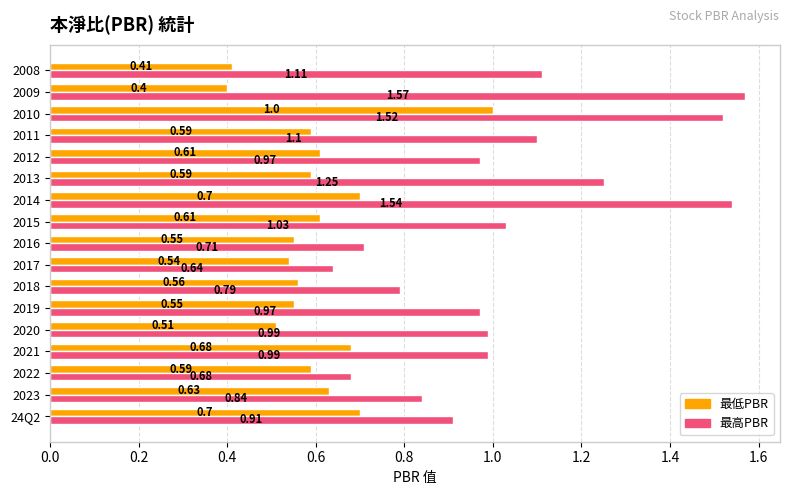

Rank the series at 2022 from lowest to highest value.

最低PBR, 最高PBR